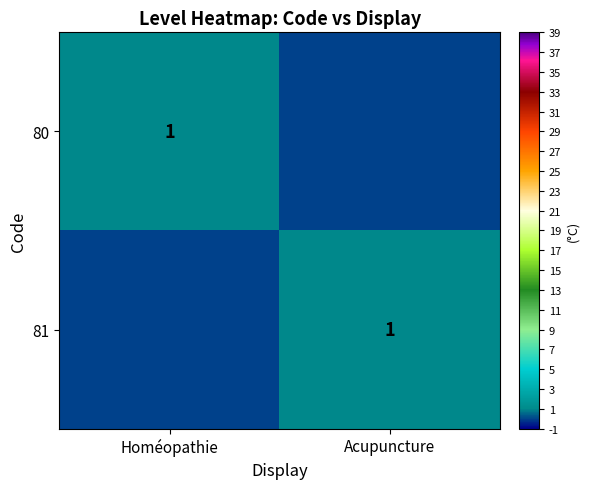

The value of 81 at Acupuncture is 2. True or false?

False